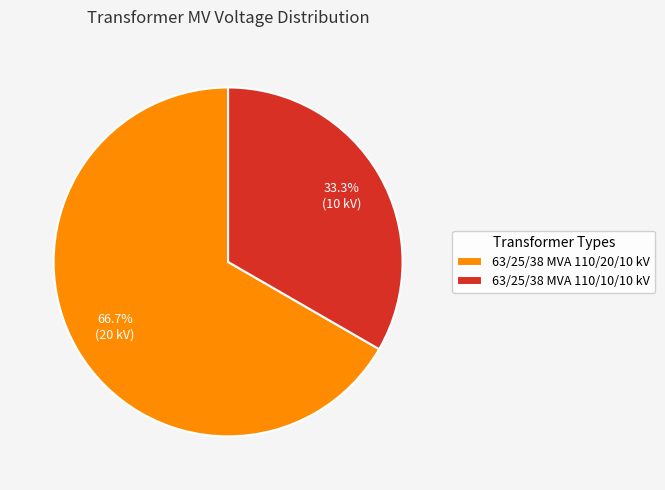

Is there any slice that represents more than half of the pie?

Yes